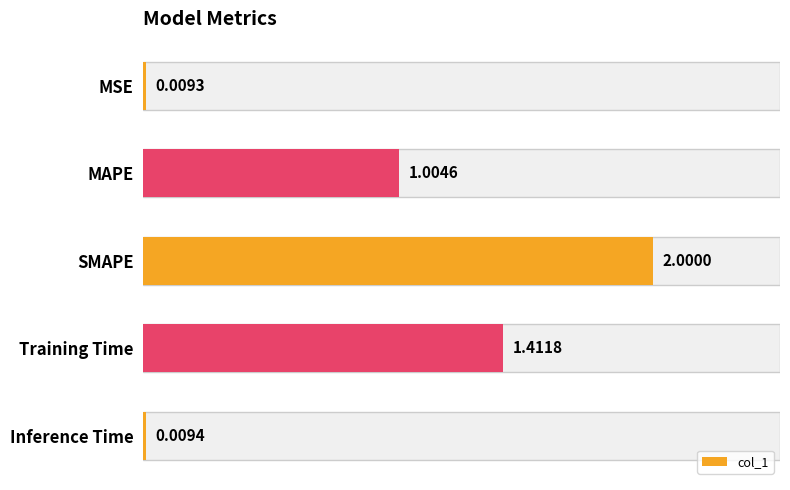

The chart shows a value of 1.6 at MAPE. True or false?

False